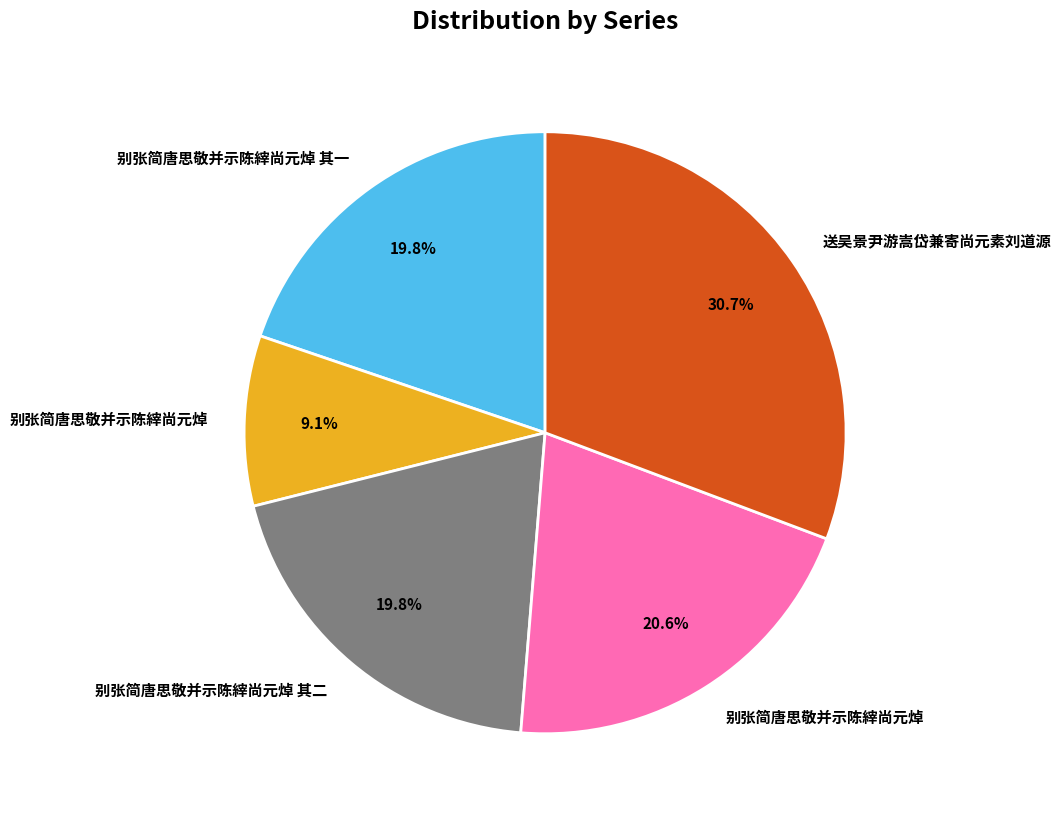

Does any single category account for the majority?

No